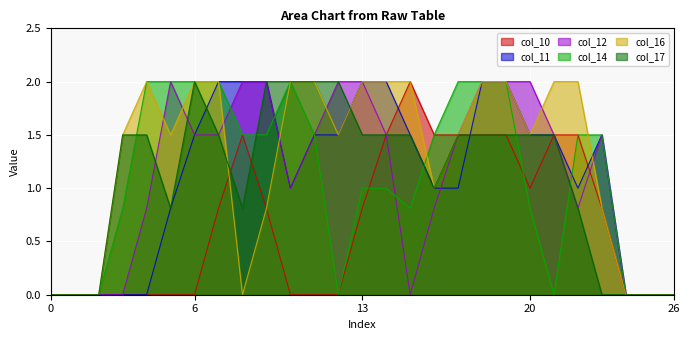

What is the sum of all col_14 values?

29.4